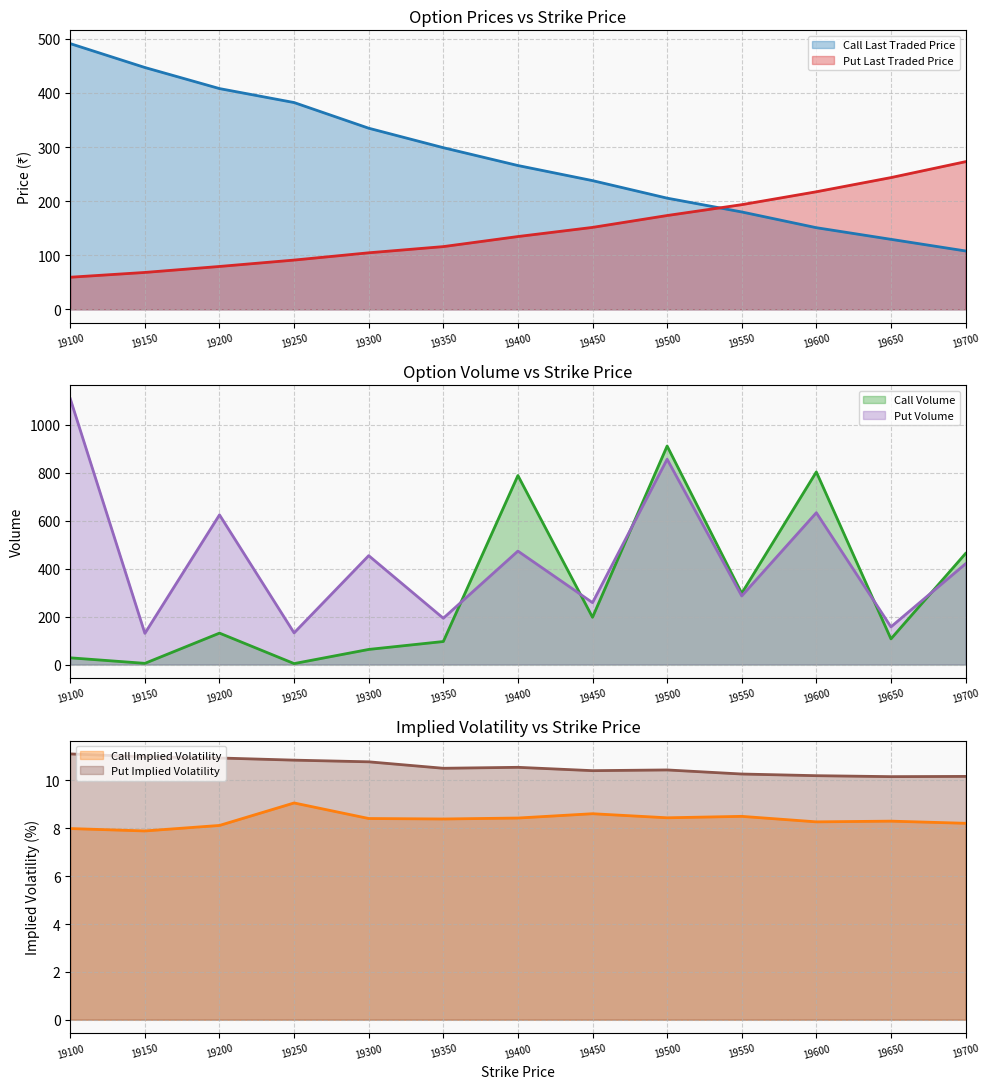

What is the lowest value of the Call Volume series?

4